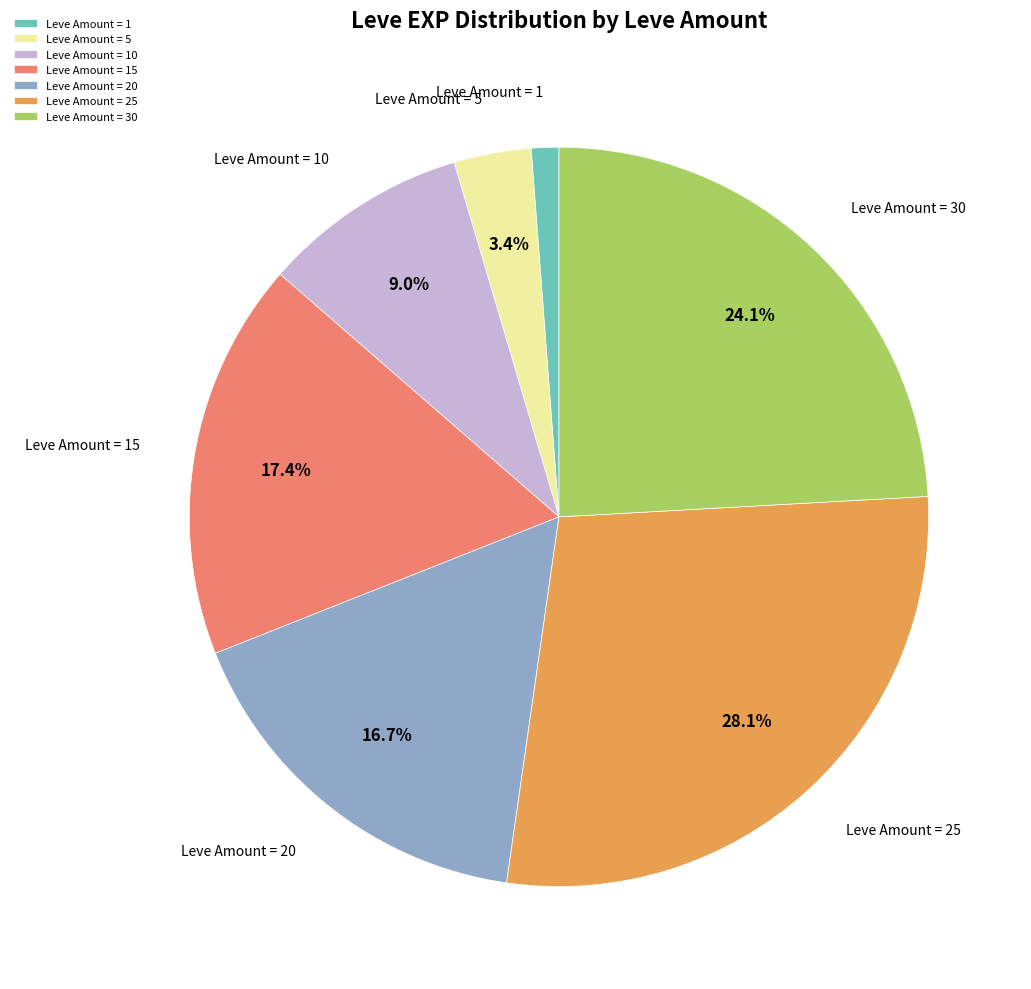

Which slice is the smallest?

Leve Amount = 1